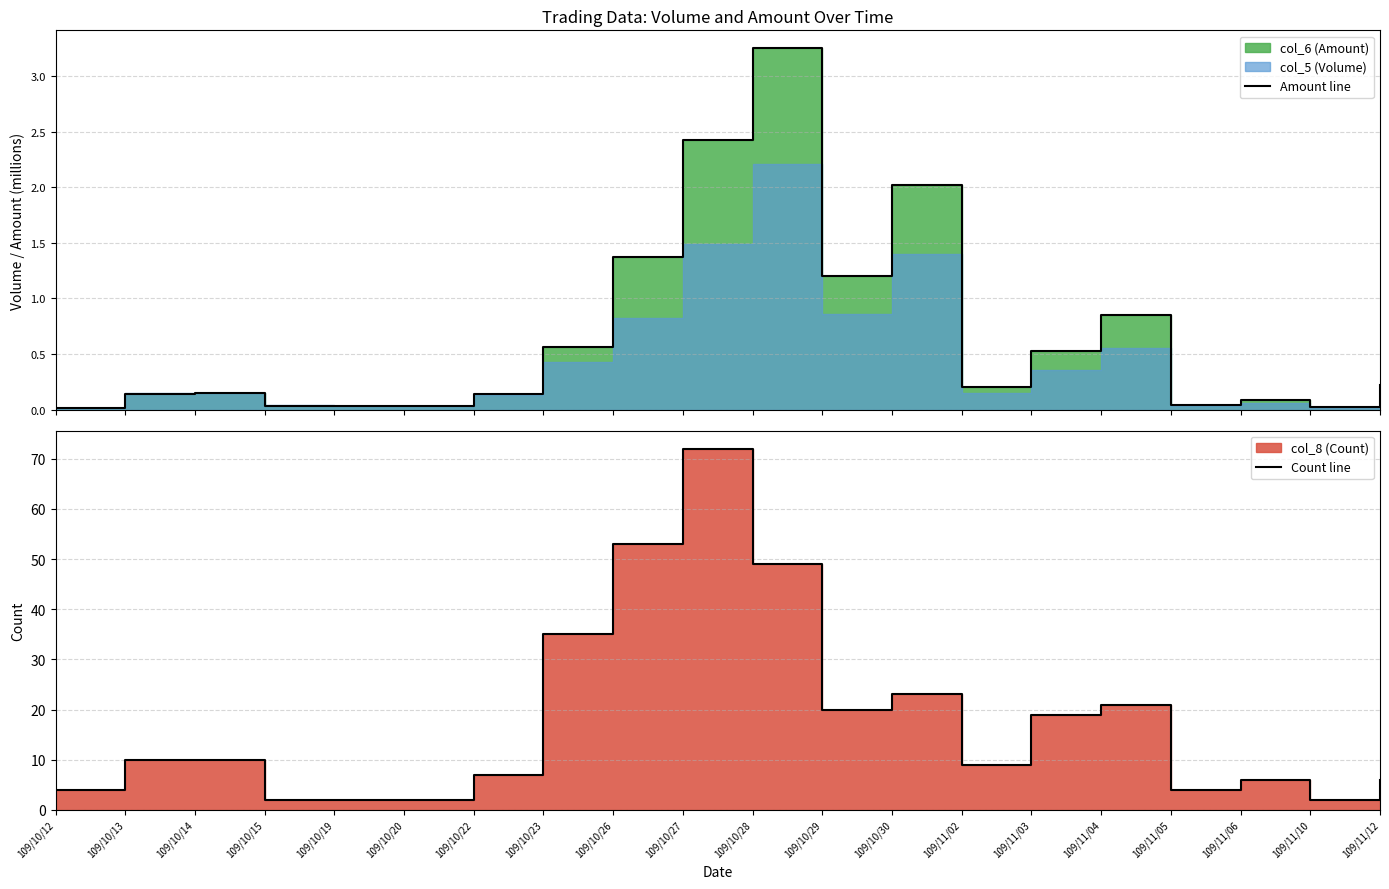

What is the minimum value for Count line?

2.0